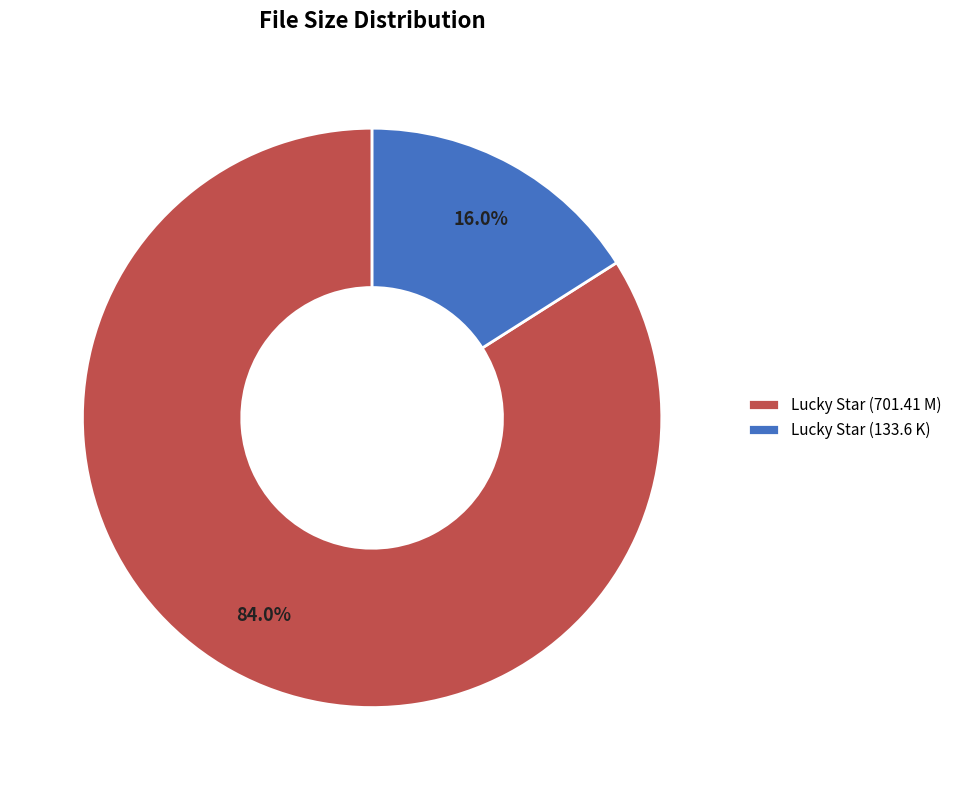

Is it true that Lucky Star (133.6 K) is 16% of the pie?

True